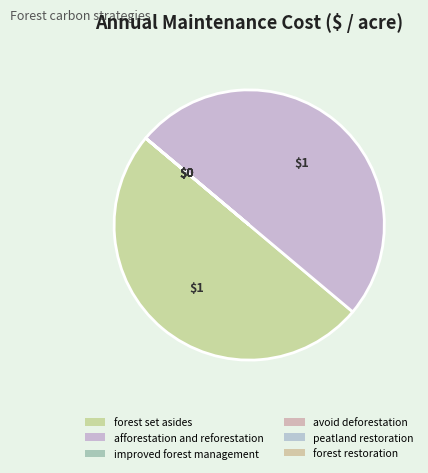

How many slices are in this pie chart?

6